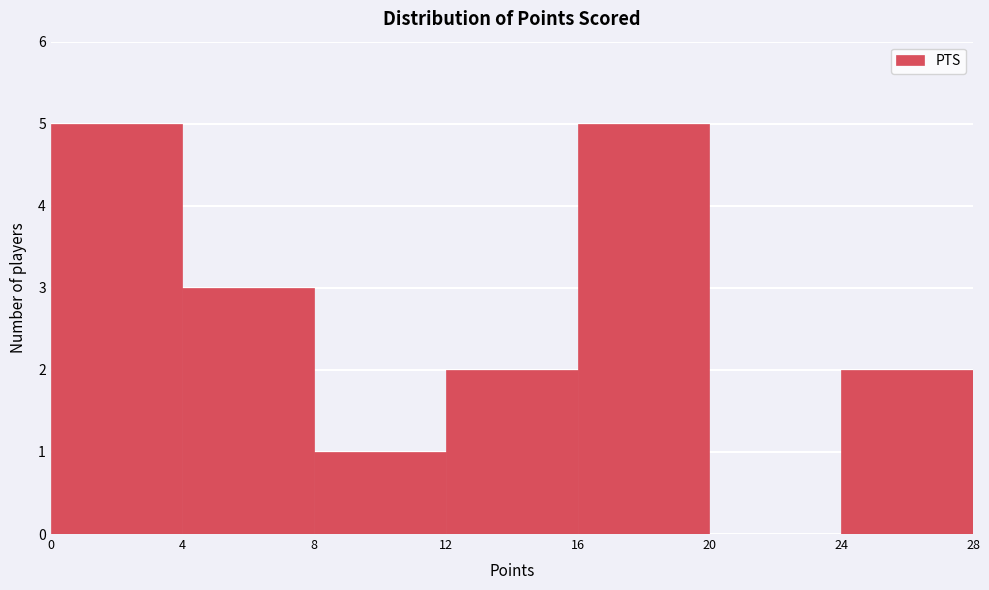

Reading left to right, list every bar in this chart as the range it spans on the x-axis followed by its height. The values are not printed on the chart, so give them approximately, as read against the axis.

0 to 4: 5
4 to 8: 3
8 to 12: 1
12 to 16: 2
16 to 20: 5
20 to 24: 0
24 to 28: 2